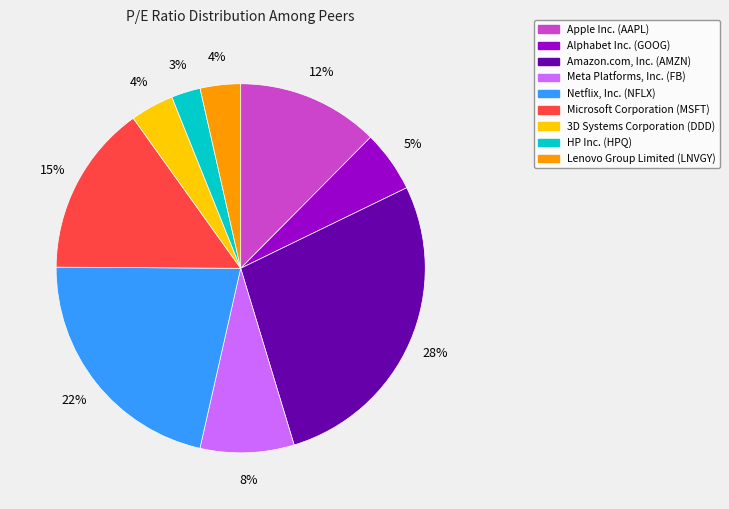

Combined, do Meta Platforms, Inc. (FB) and Amazon.com, Inc. (AMZN) account for over 50%?

No